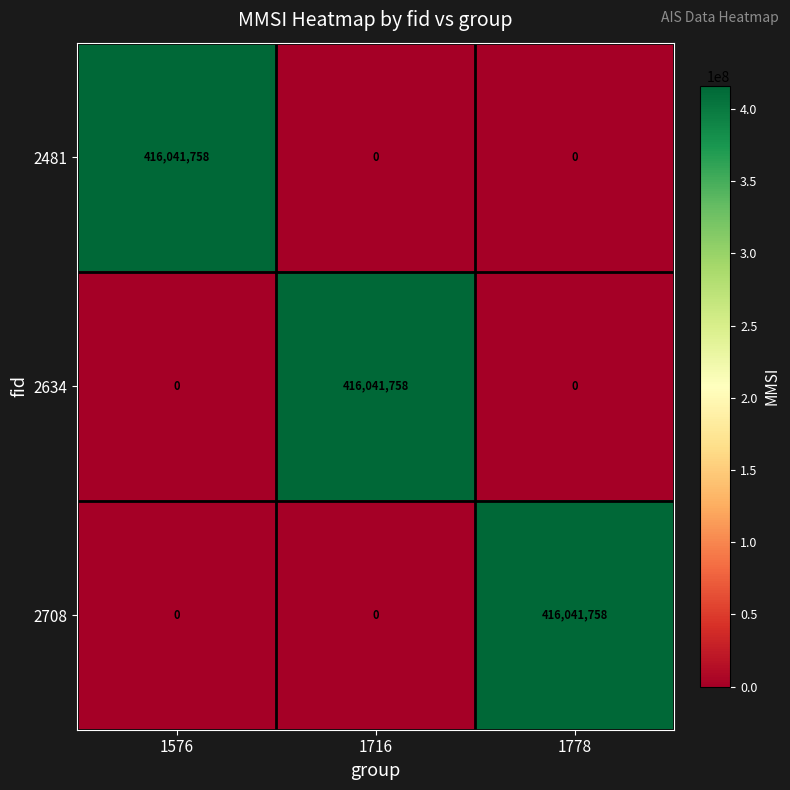

At which label does 2708 reach its peak?

1778